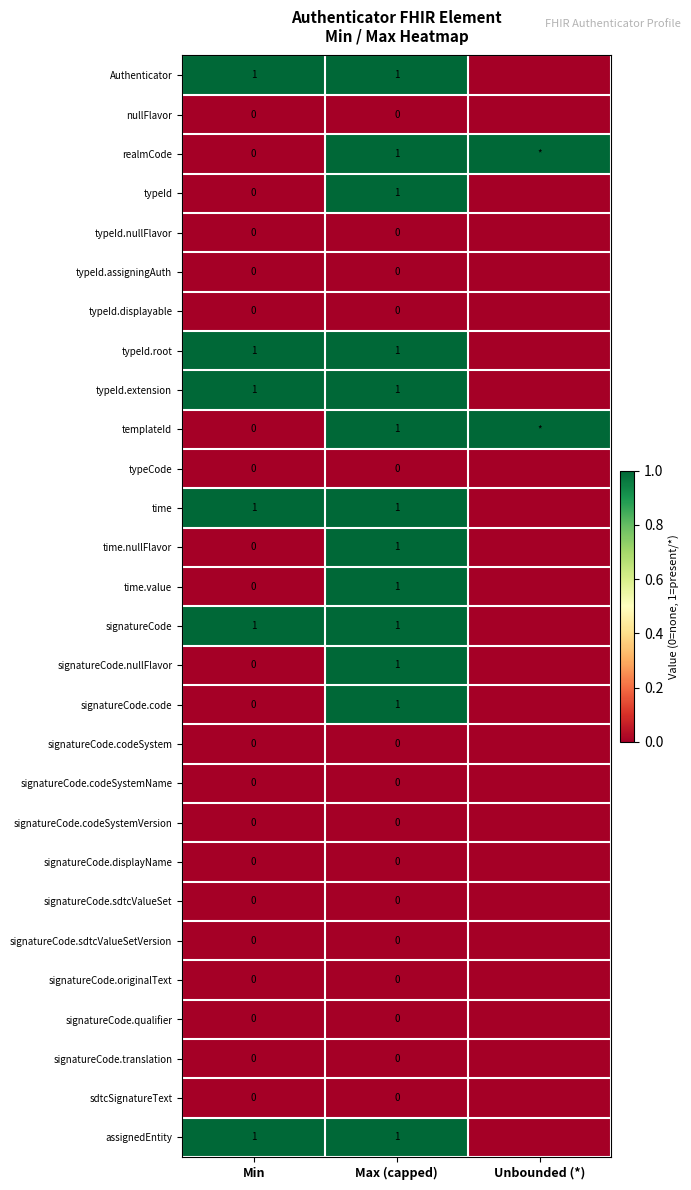

Which label corresponds to the largest value in the chart?

Min